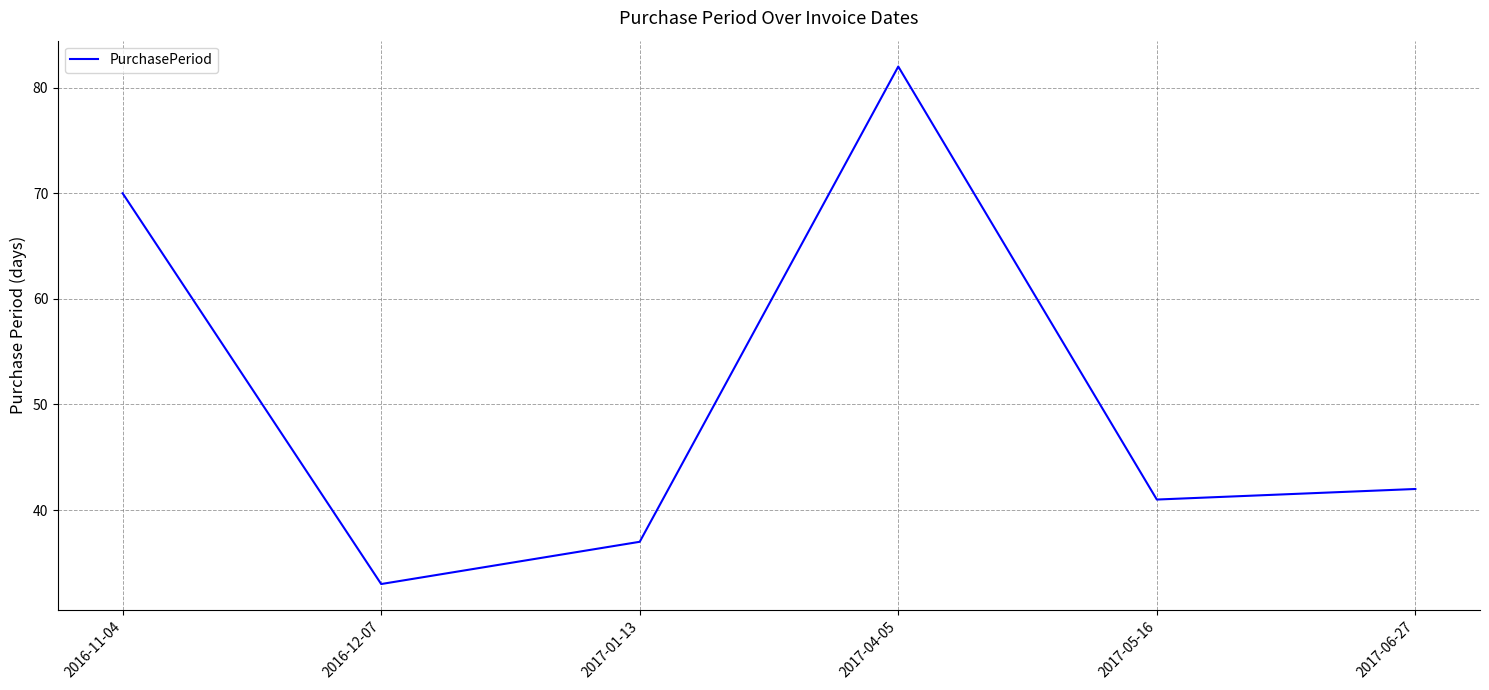

What position from the right is 2017-01-13?

4